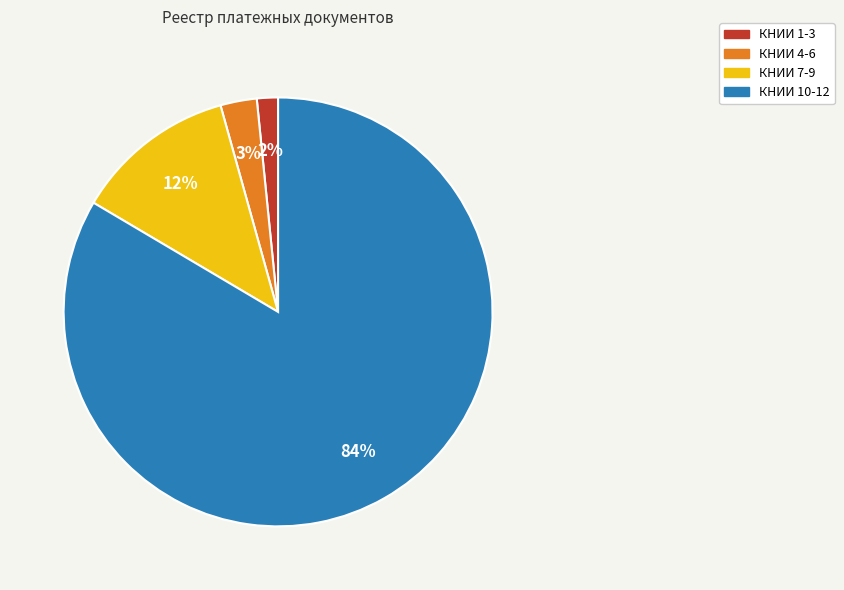

To the nearest percent, what is the average slice percentage?

25%